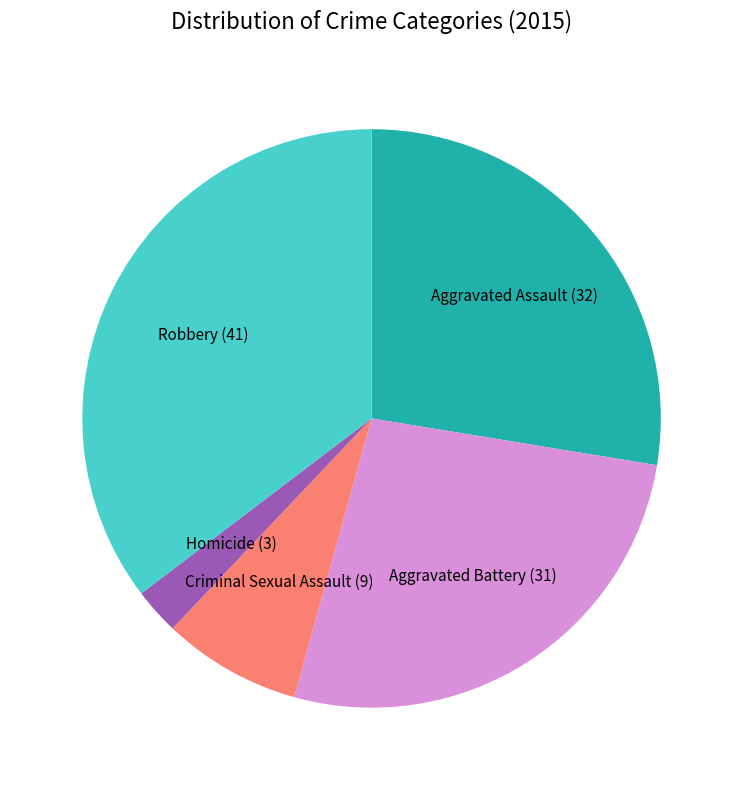

The Aggravated Battery slice represents 37% of the pie. True or false?

False